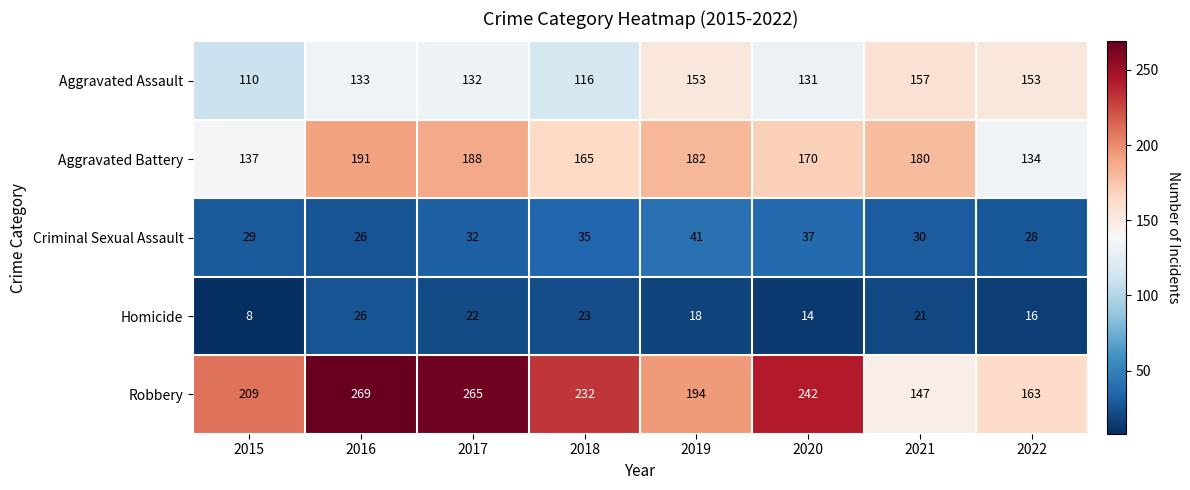

Which series has the largest total across all categories?

Robbery